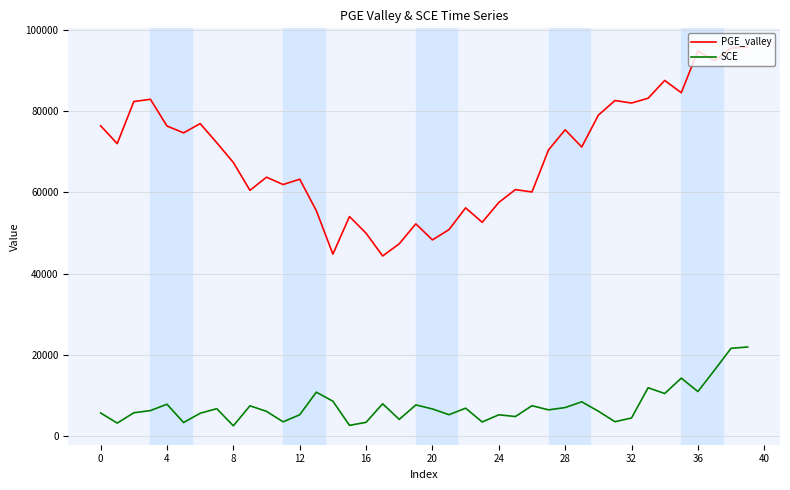

Which series has the largest range (max minus min)?

PGE_valley